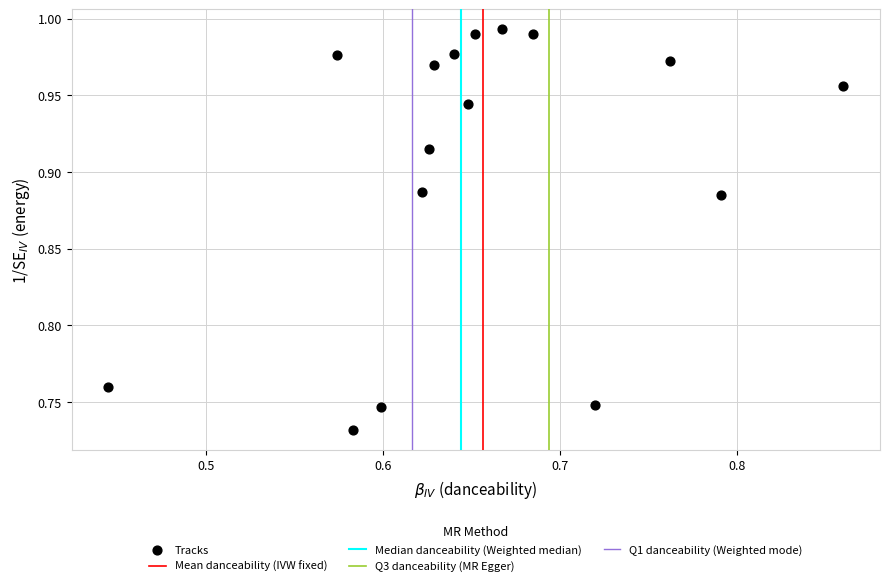

What is the range of Y values (max minus min)?

0.3